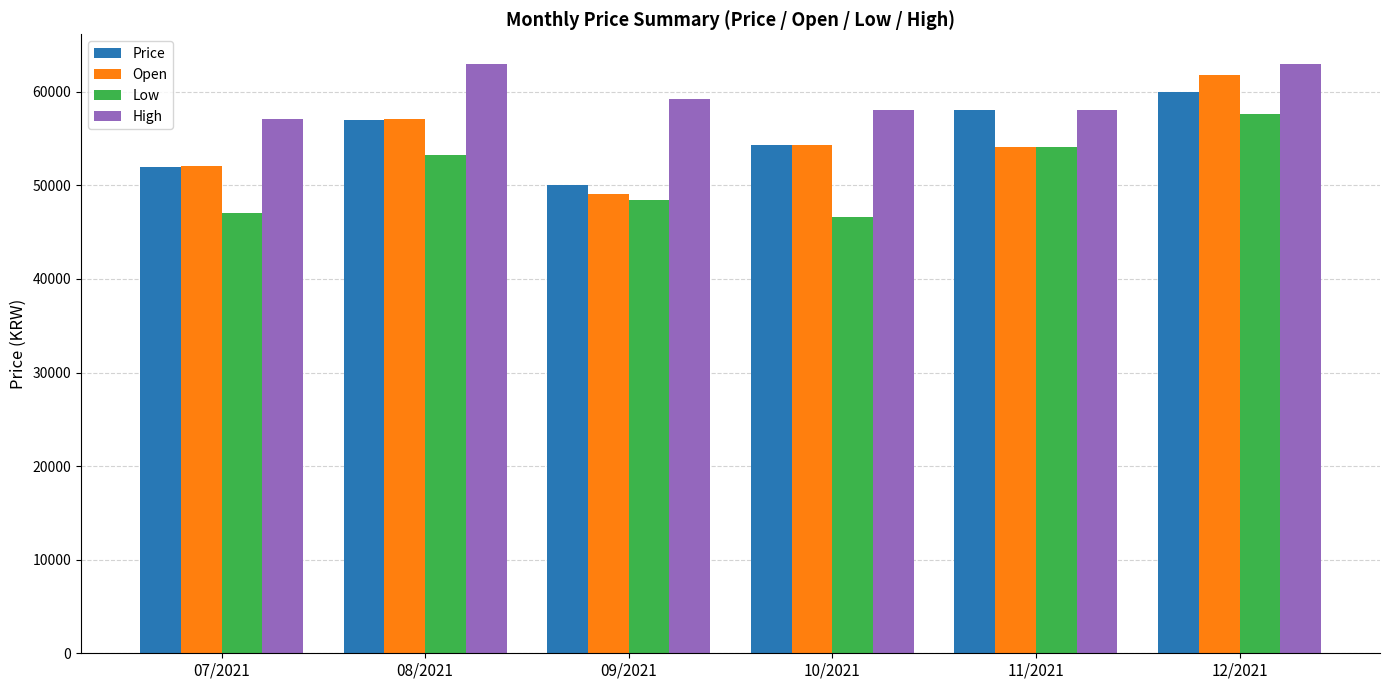

Rank the series by their maximum value, from highest to lowest.

High, Open, Price, Low